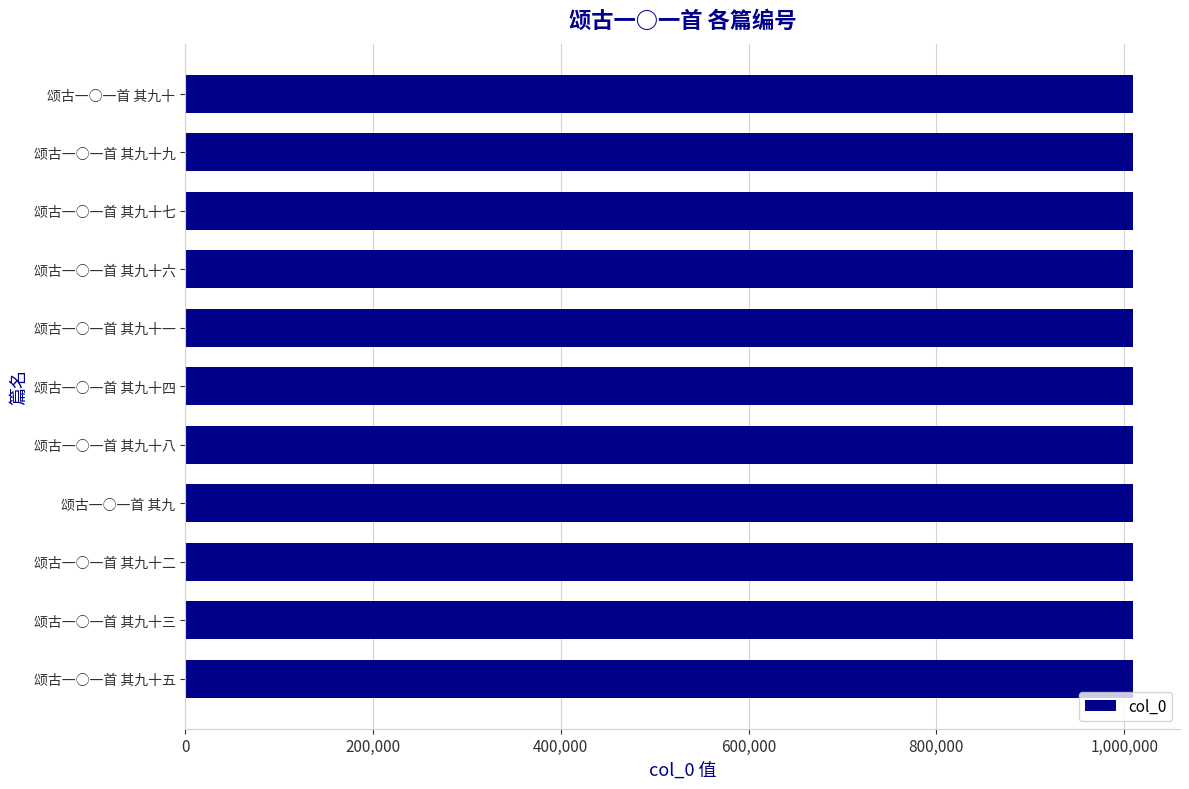

Approximately how many times larger is the value at 颂古一○一首 其九十 compared to 颂古一○一首 其九十九?

1.0